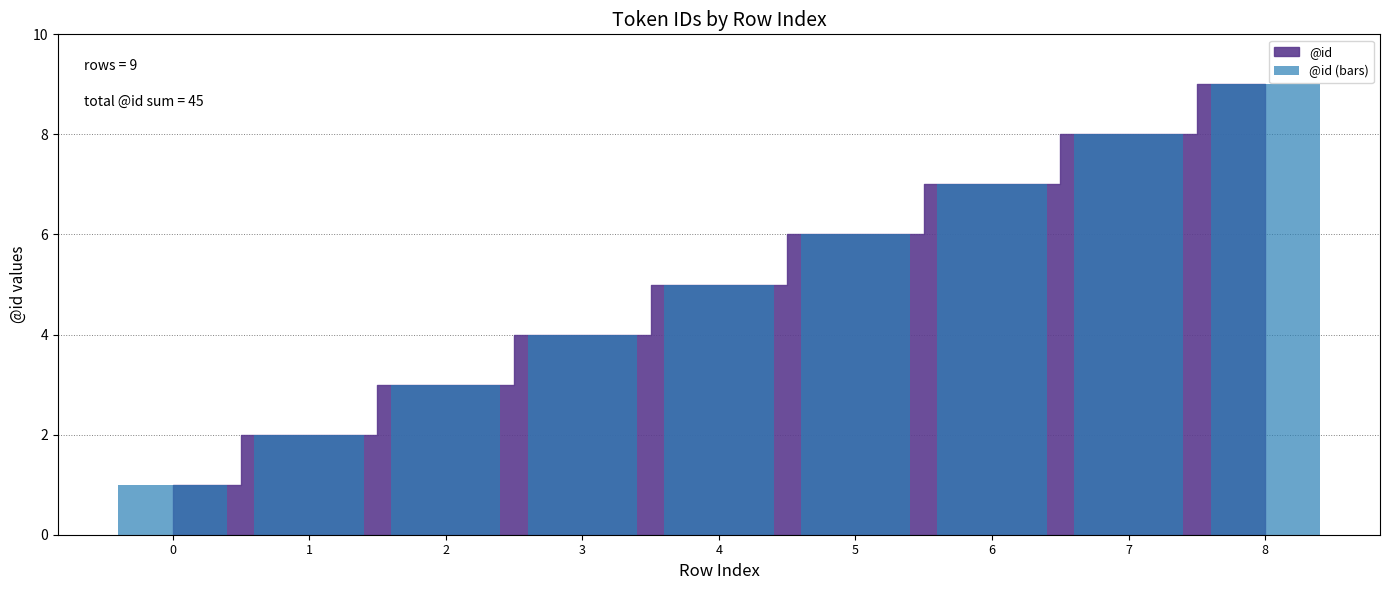

How many values are between 3 and 7?

5